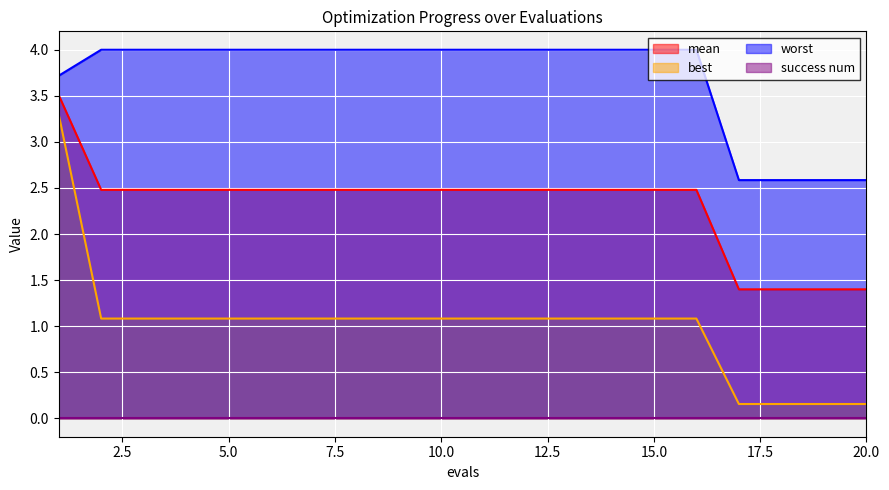

At which label does best reach its peak?

1